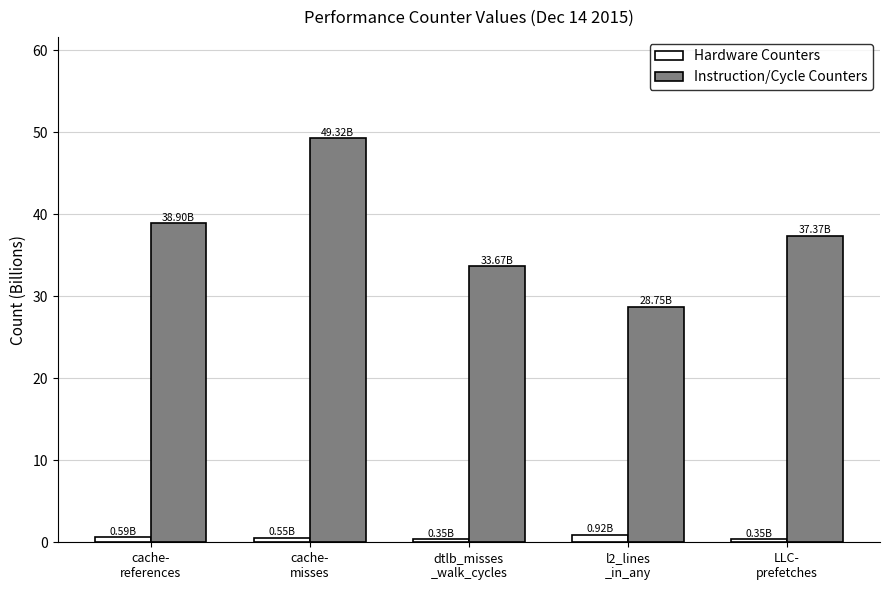

What is the label of the 1st bar from the right?

LLC-
prefetches